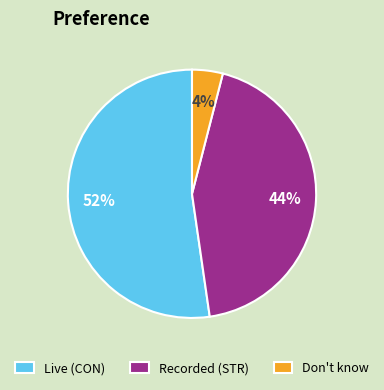

Is there a majority slice in this chart?

Yes